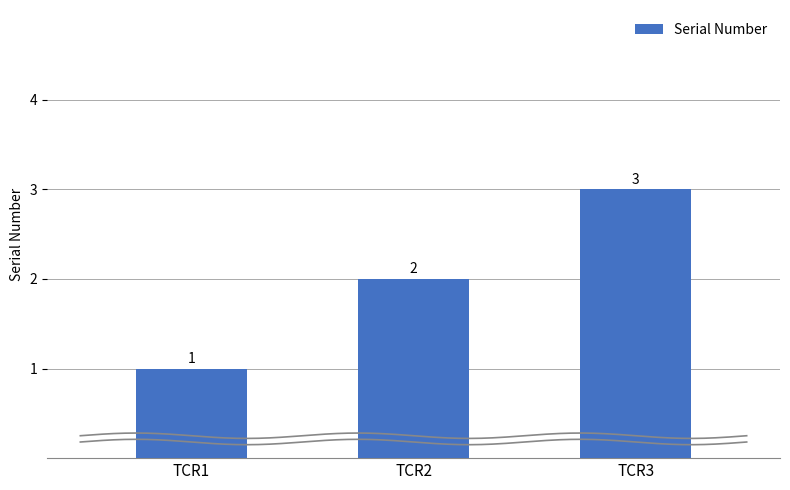

List the labels in order of value, smallest first.

TCR1, TCR2, TCR3